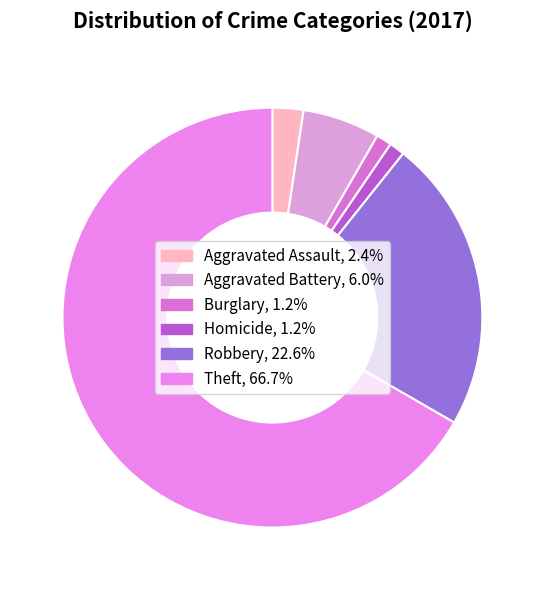

Approximately how many times larger is the value at Theft compared to Aggravated Battery?

11.2